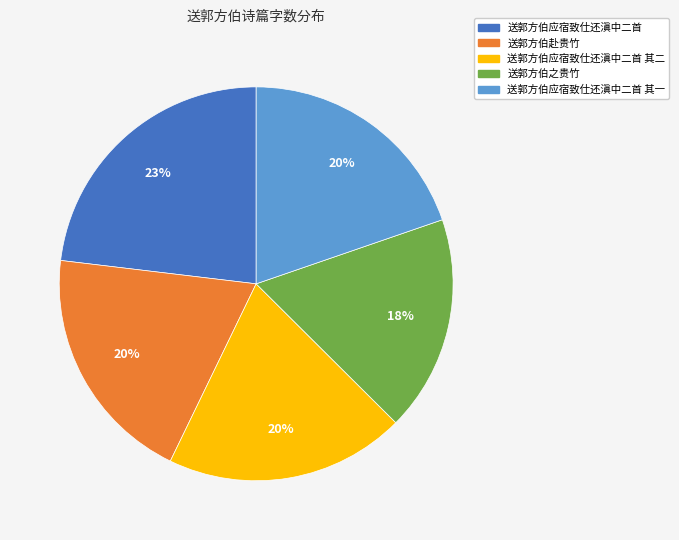

Does any single category account for the majority?

No